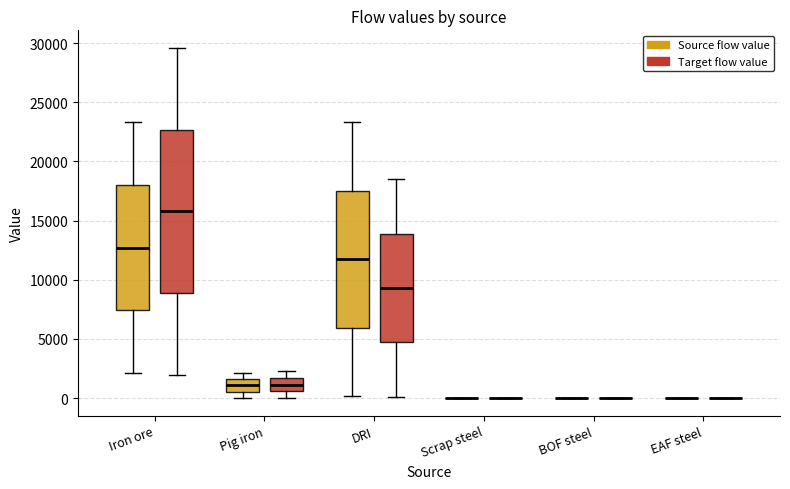

Comparing the boxes themselves (not the whiskers), which one is the tallest?

Iron ore (Target flow value)